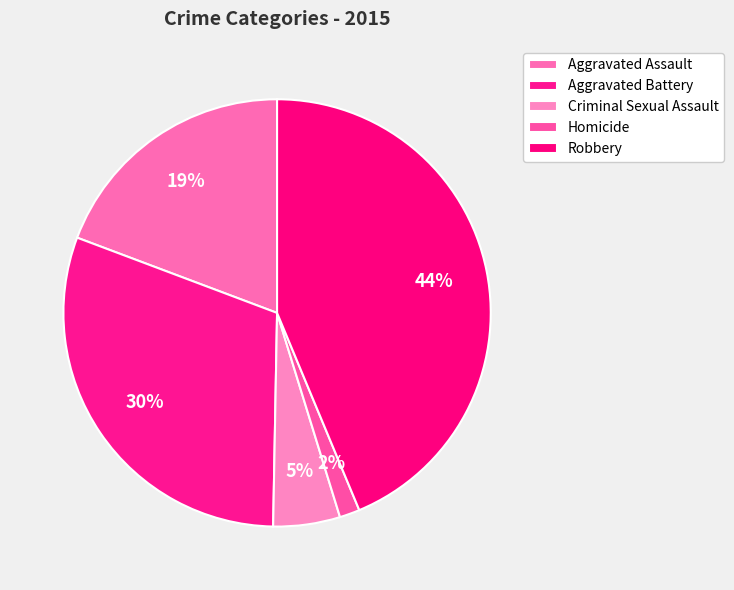

Count the number of slices in the pie.

5